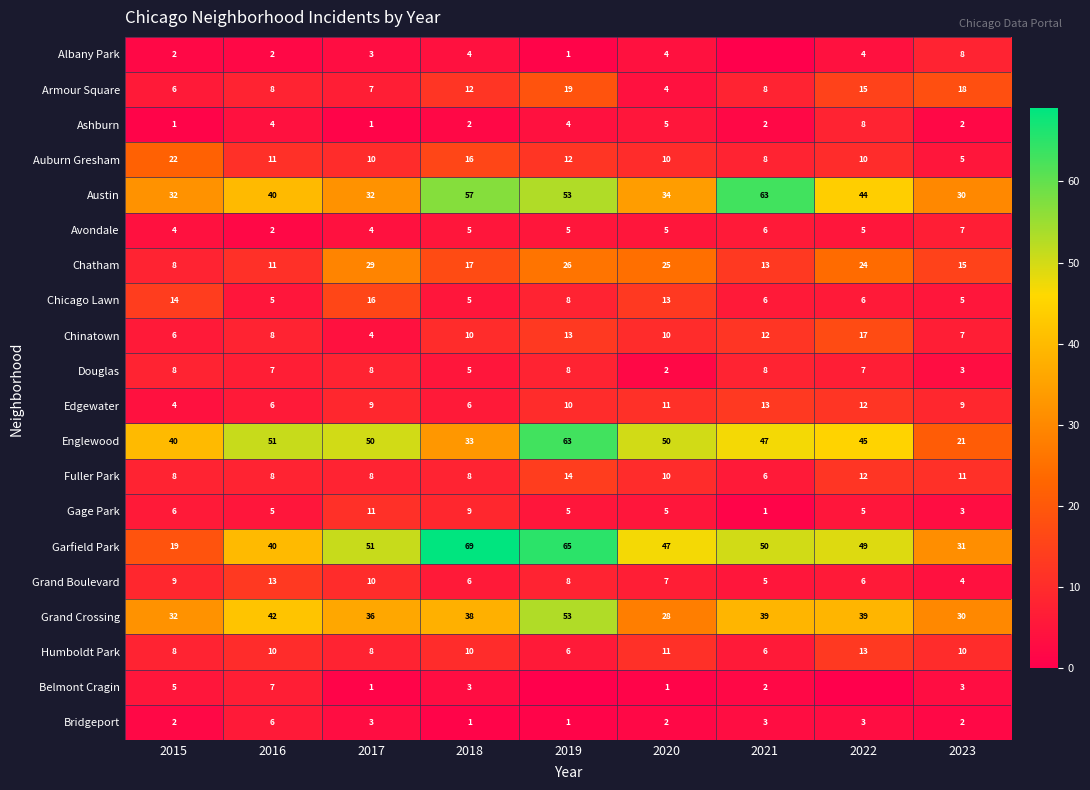

What is the spread (max minus min) of values at 2023?

29